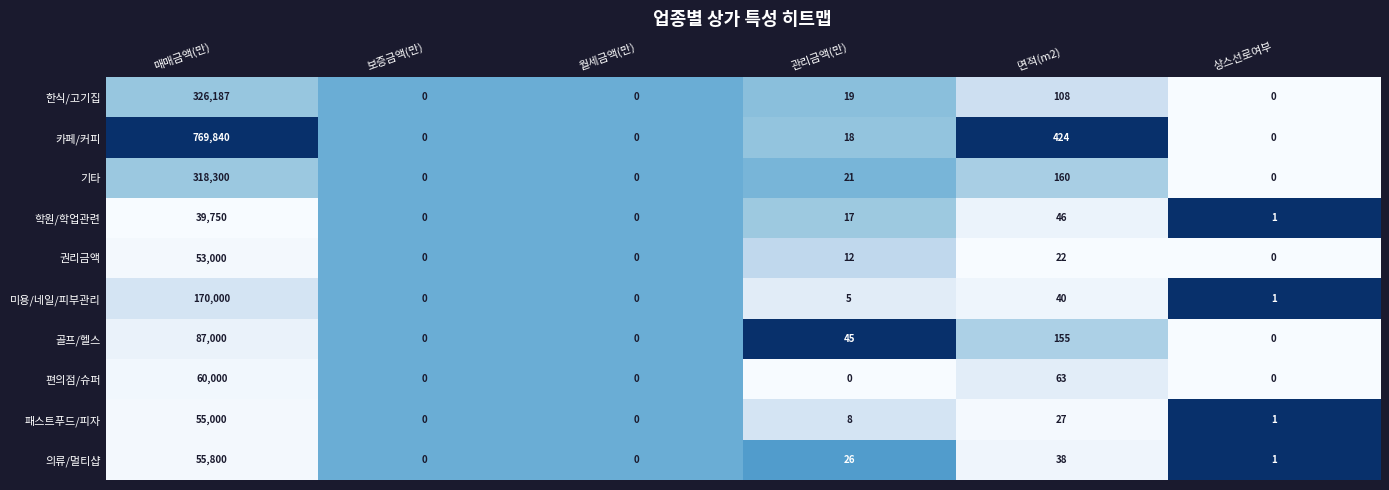

At which category is the sum across all series the highest?

매매금액(만)